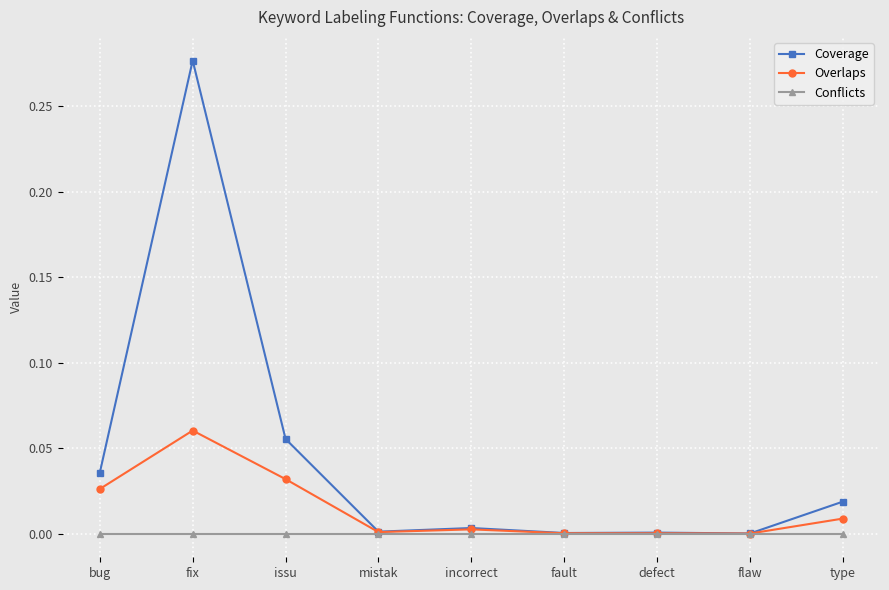

Rank the series by their maximum value, from lowest to highest.

Conflicts, Overlaps, Coverage